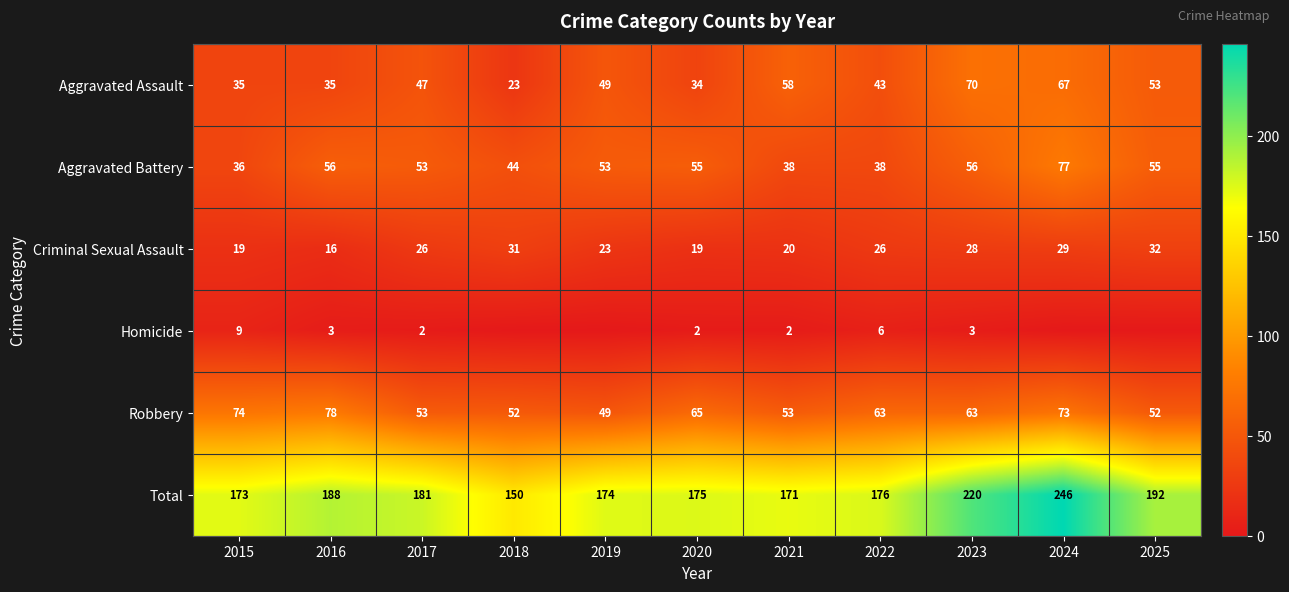

At which label does Total reach its minimum?

2018